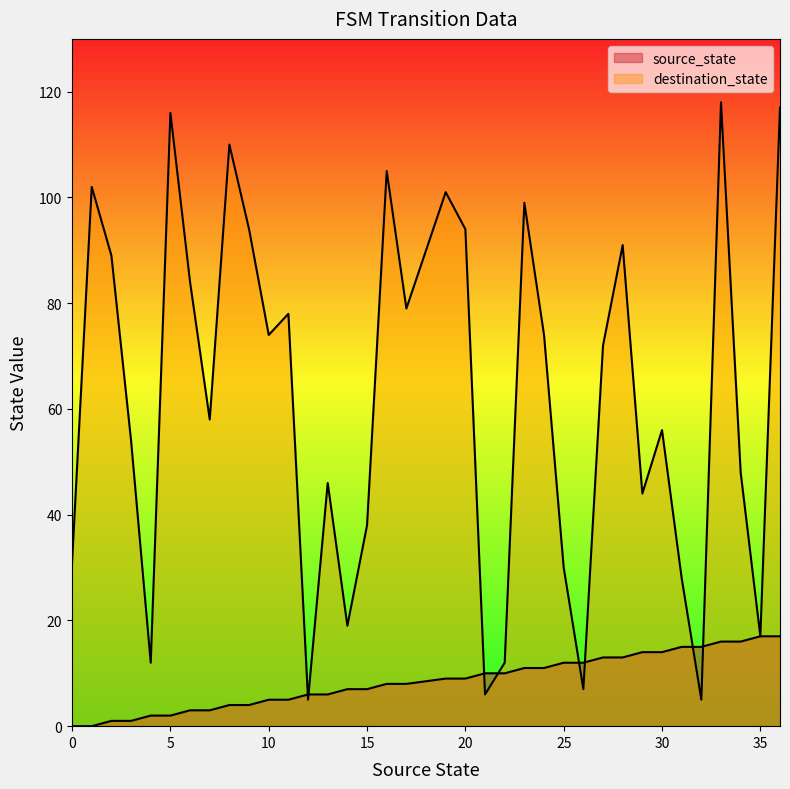

Rank the series at 14 from lowest to highest value.

source_state, destination_state